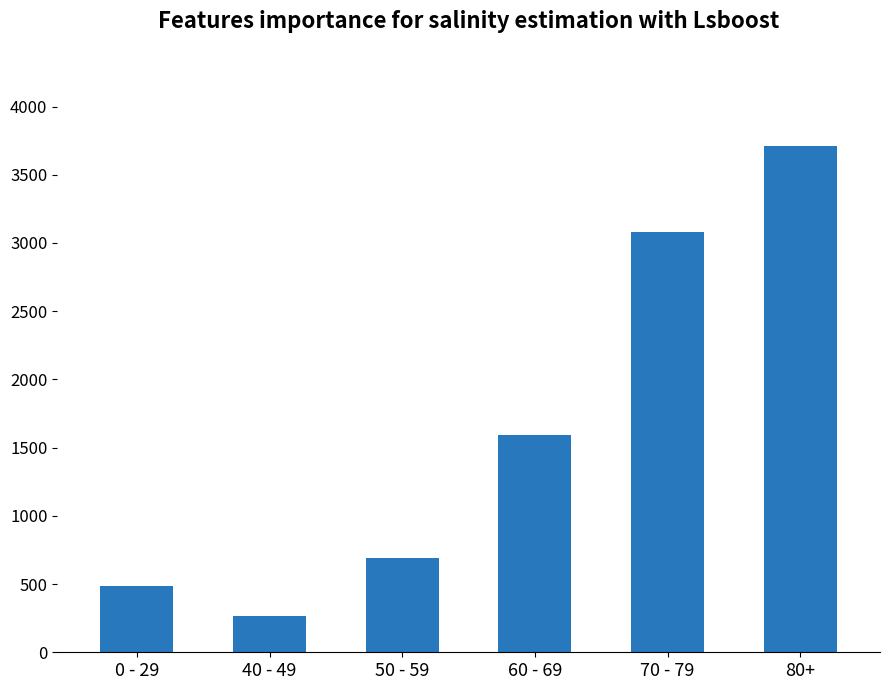

Reading right to left, transcribe all the data shown in this chart.

3711	3080	1593	692	269	487